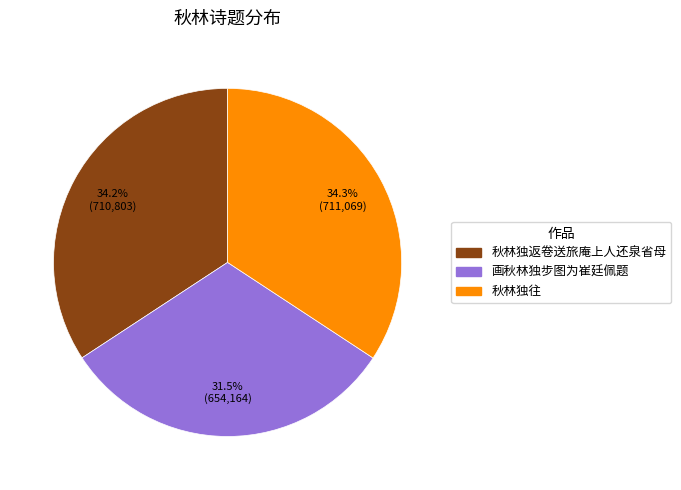

Approximately how many times larger is the value at 秋林独返卷送旅庵上人还泉省母 compared to 秋林独往?

1.0